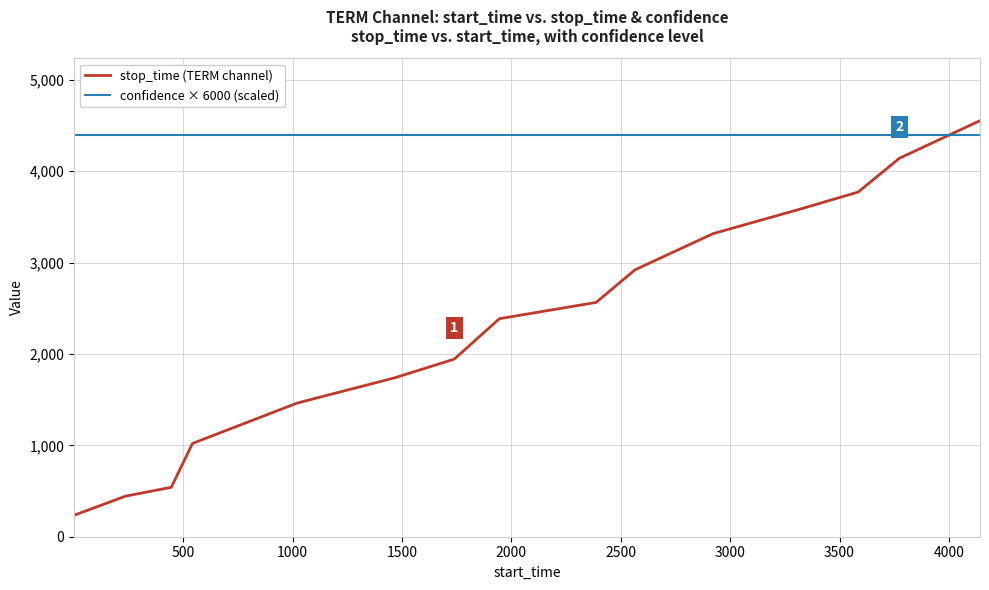

What is the maximum value for stop_time (TERM channel)?

4553.0